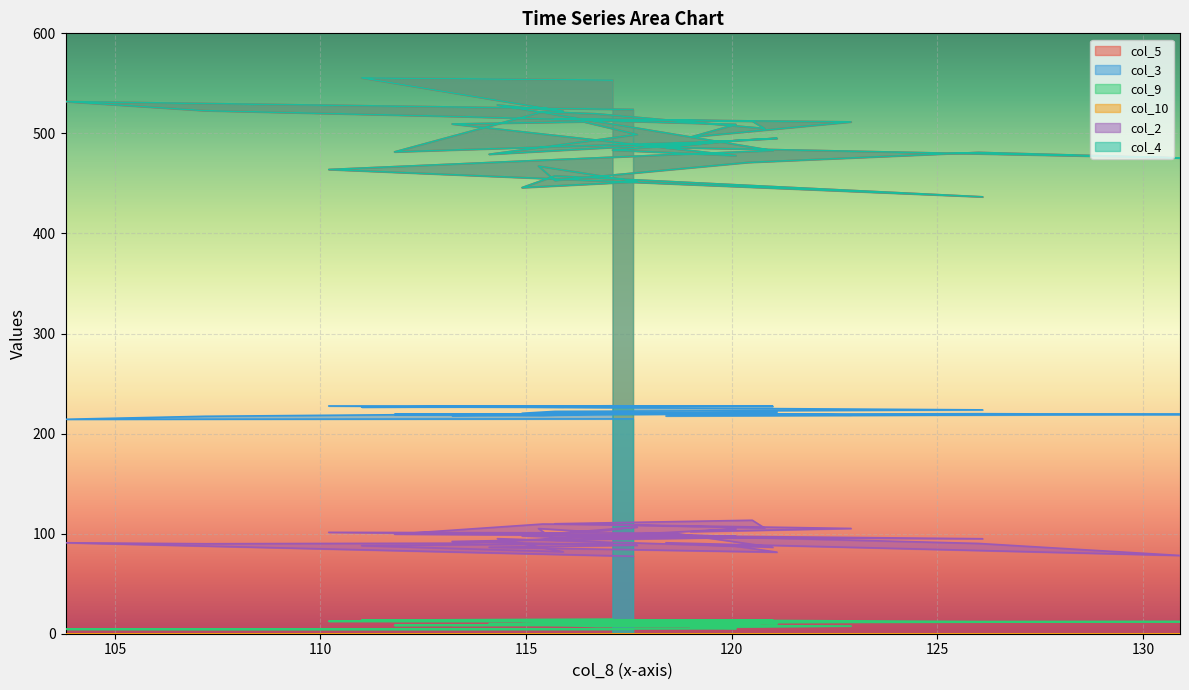

Rank the categories by col_4 value from highest to lowest.

111.0, 117.1, 103.8, 114.3, 117.6, 107.2, 115.9, 115.4, 116.7, 113.5, 115.7, 120.5, 116.4, 122.9, 113.2, 120.1, 120.8, 117.7, 119.0, 121.1, 120.1, 120.0, 118.4, 117.1, 121.0, 111.8, 126.0, 114.1, 118.6, 120.1, 130.9, 120.4, 115.3, 110.2, 116.6, 115.7, 115.7, 117.7, 114.9, 126.1